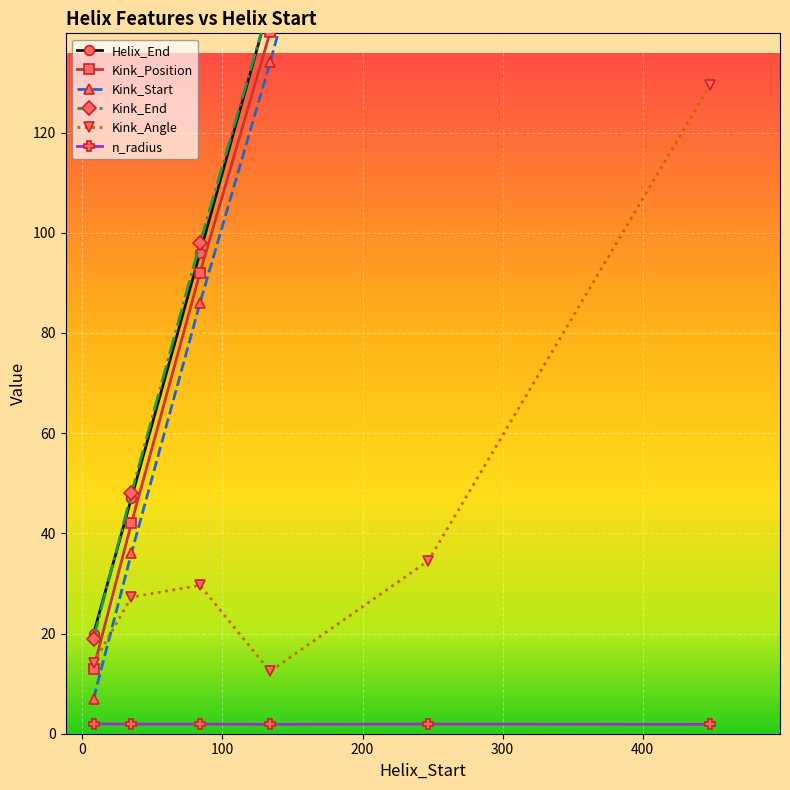

Reading right to left, what are all the values shown in this chart?

Helix_End: 448=460.0	247=259.0	134=146.0	84=96.0	35=47.0	8=20.0
Kink_Position: 448=454.0	247=255.0	134=140.0	84=92.0	35=42.0	8=13.0
Kink_Start: 448=448.0	247=249.0	134=134.0	84=86.0	35=36.0	8=7.0
Kink_End: 448=460.0	247=261.0	134=146.0	84=98.0	35=48.0	8=19.0
Kink_Angle: 448=129.5	247=34.5	134=12.4	84=29.6	35=27.3	8=14.1
n_radius: 448=1.9	247=1.9	134=1.9	84=1.9	35=1.9	8=2.0